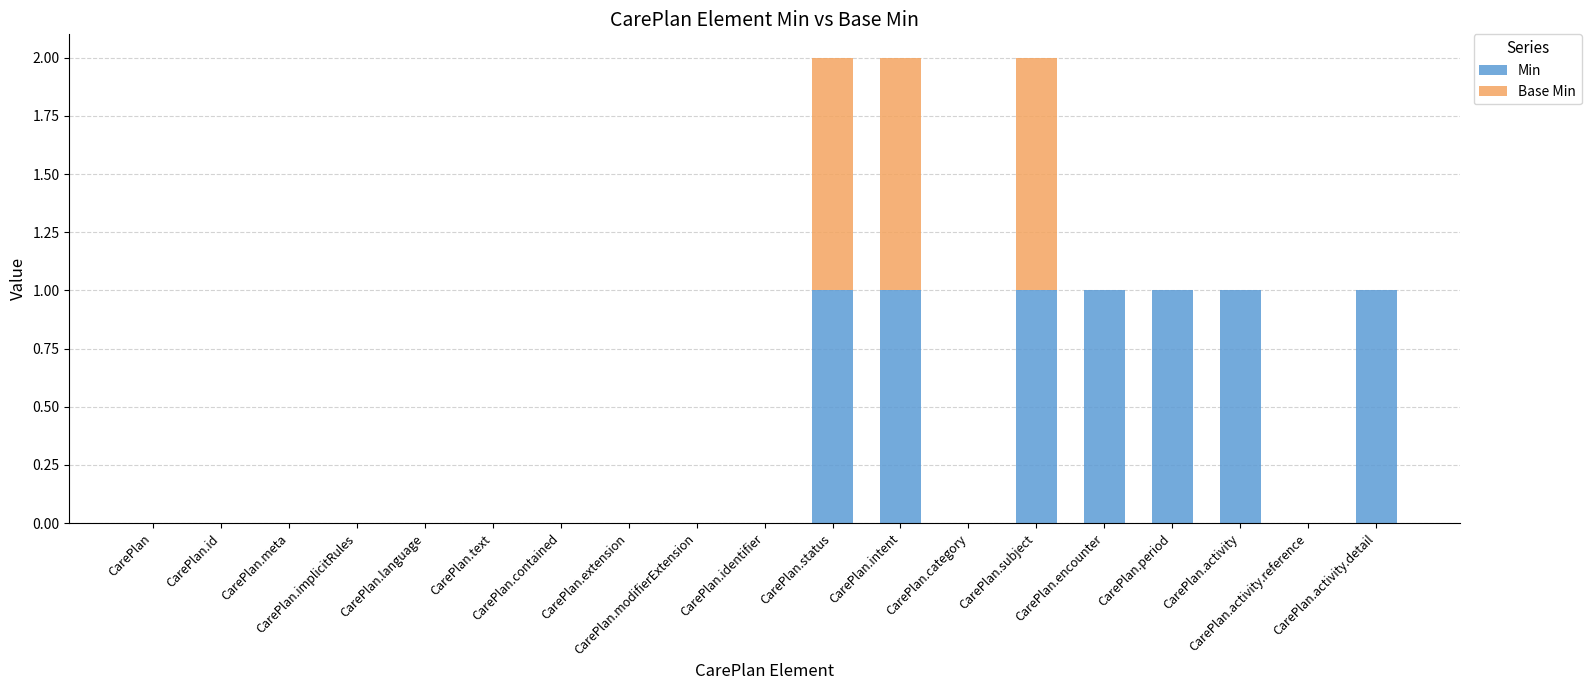

What is the sum of all Min values?

7